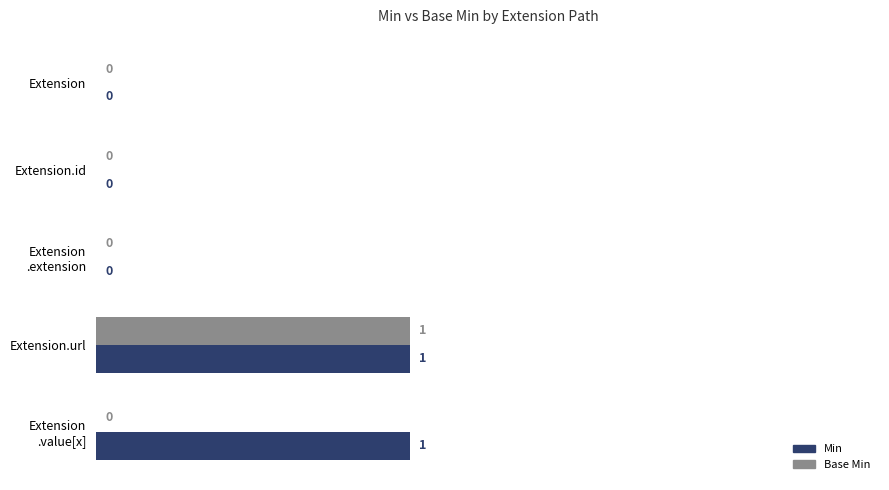

Which series has the largest total across all categories?

Min